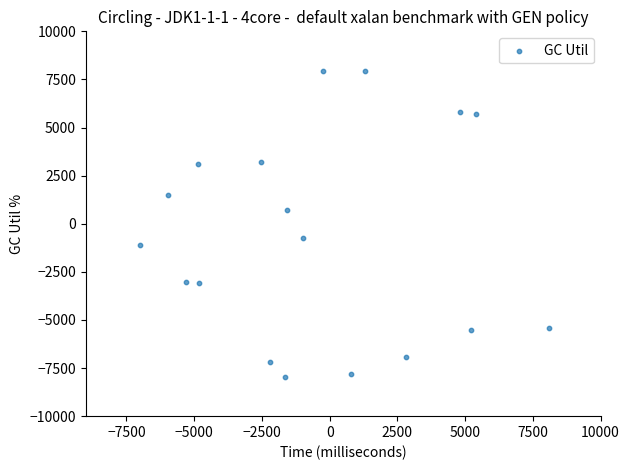

What is the range of Y values (max minus min)?

15935.0